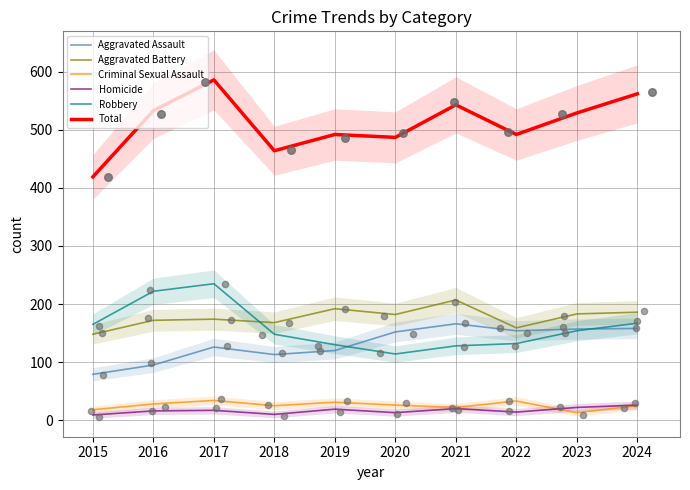

Which series has the widest spread of Y values?

Total